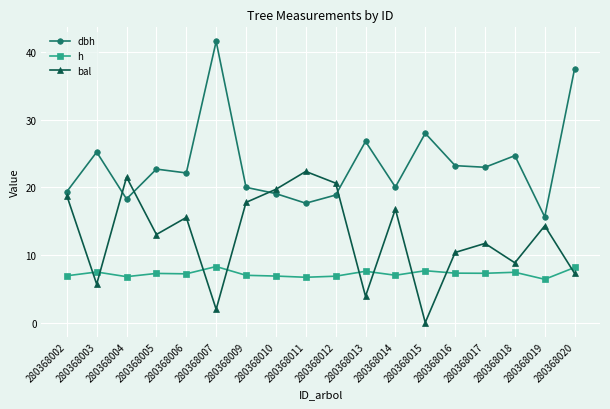

Which series has the largest total across all categories?

dbh